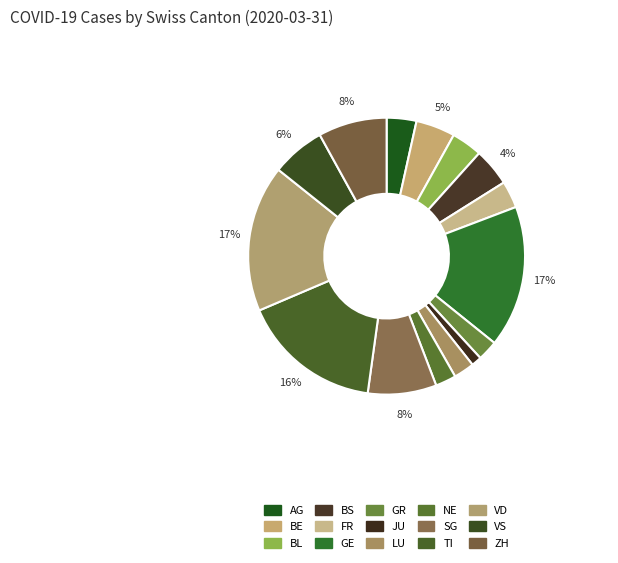

The GE slice represents 17% of the pie. True or false?

True